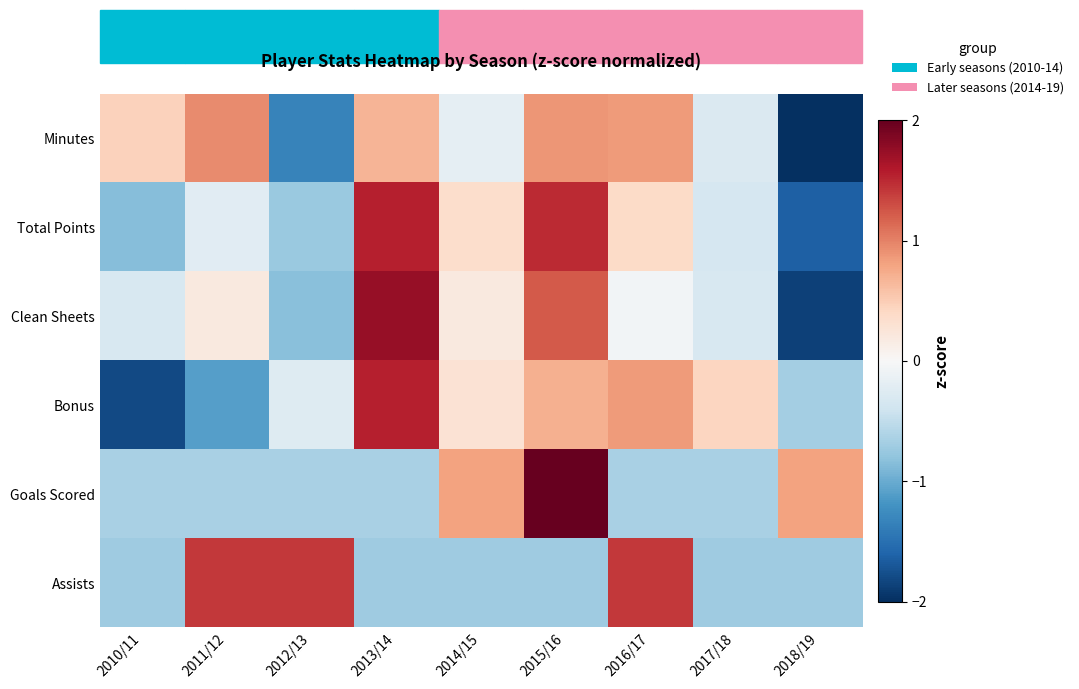

Reading left to right, what are all the values shown in this chart?

Minutes: 2010/11=0.5	2011/12=0.9	2012/13=-1.3	2013/14=0.7	2014/15=-0.2	2015/16=0.9	2016/17=0.8	2017/18=-0.3	2018/19=-2.0
Total Points: 2010/11=-0.8	2011/12=-0.2	2012/13=-0.7	2013/14=1.6	2014/15=0.4	2015/16=1.5	2016/17=0.4	2017/18=-0.3	2018/19=-1.6
Clean Sheets: 2010/11=-0.3	2011/12=0.2	2012/13=-0.8	2013/14=1.7	2014/15=0.2	2015/16=1.2	2016/17=-0.1	2017/18=-0.3	2018/19=-1.9
Bonus: 2010/11=-1.8	2011/12=-1.1	2012/13=-0.3	2013/14=1.6	2014/15=0.3	2015/16=0.7	2016/17=0.9	2017/18=0.4	2018/19=-0.7
Goals Scored: 2010/11=-0.6	2011/12=-0.6	2012/13=-0.6	2013/14=-0.6	2014/15=0.8	2015/16=2.3	2016/17=-0.6	2017/18=-0.6	2018/19=0.8
Assists: 2010/11=-0.7	2011/12=1.4	2012/13=1.4	2013/14=-0.7	2014/15=-0.7	2015/16=-0.7	2016/17=1.4	2017/18=-0.7	2018/19=-0.7